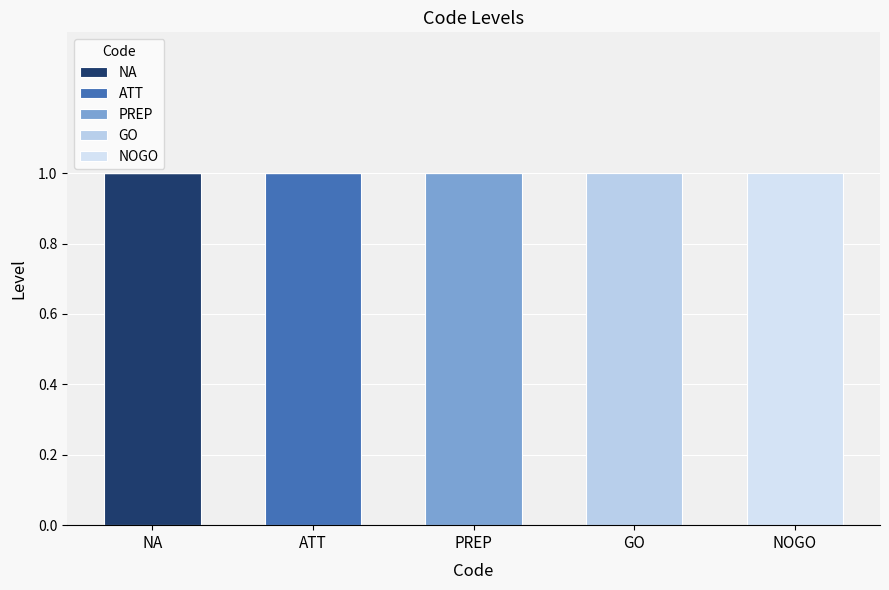

The value of ATT at PREP is 0. True or false?

True